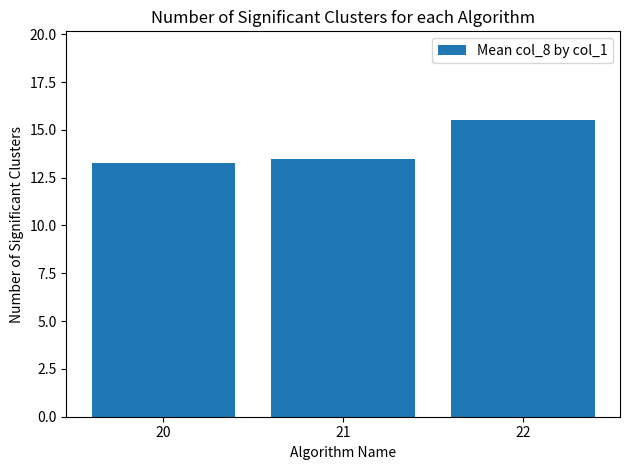

Which category has the highest value across all series?

22